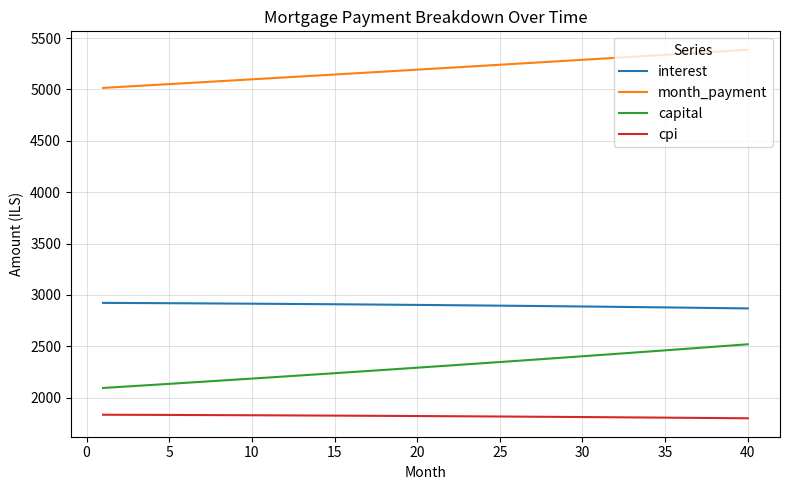

Which series has the largest total across all categories?

month_payment